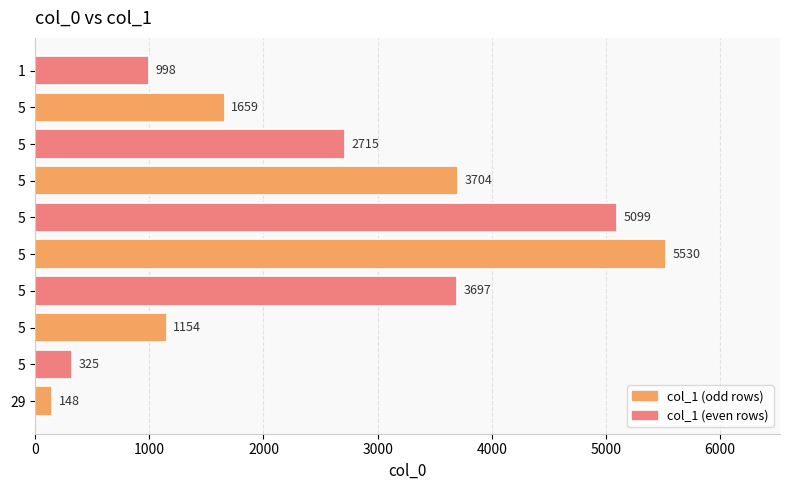

Are the bars horizontal?

Yes